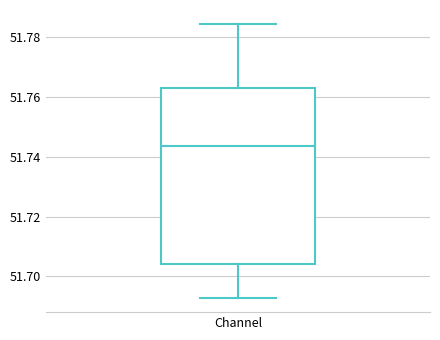

Transcribe this box plot: give where the median line is, the range the box spans, and where the two whiskers end, as read against the y-axis. The values are not printed on the chart, so give them approximately, as read against the axis.

median 51.744, box 51.704 to 51.764, whiskers 51.692 to 51.784